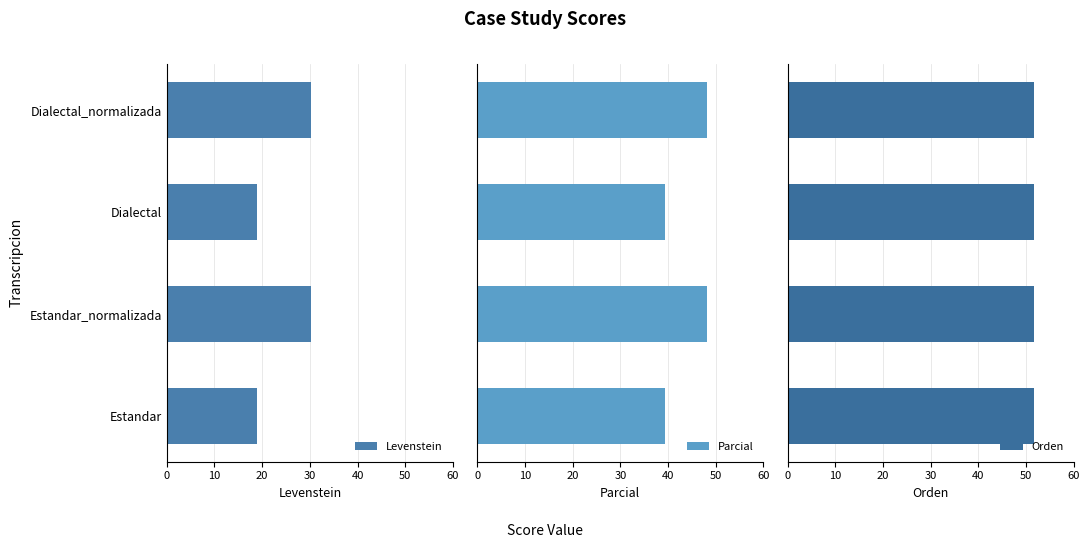

Count the number of data series in this chart.

3